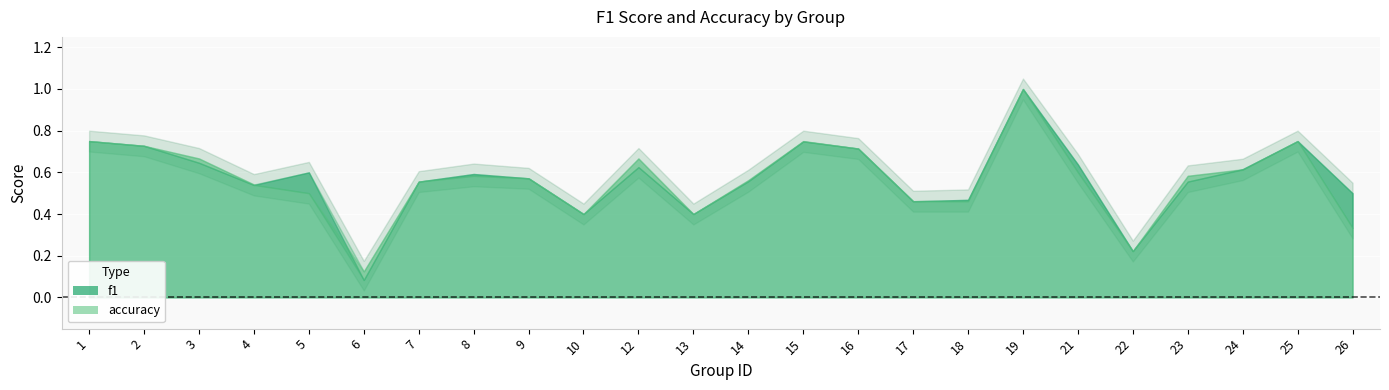

Reading left to right, extract all data points from this chart.

f1: 1=0.8	2=0.7	3=0.6	4=0.5	5=0.6	6=0.1	7=0.6	8=0.6	9=0.6	10=0.4	12=0.6	13=0.4	14=0.6	15=0.7	16=0.7	17=0.5	18=0.5	19=1.0	21=0.6	22=0.2	23=0.6	24=0.6	25=0.8	26=0.5
accuracy: 1=0.8	2=0.7	3=0.7	4=0.5	5=0.5	6=0.1	7=0.6	8=0.6	9=0.6	10=0.4	12=0.7	13=0.4	14=0.6	15=0.8	16=0.7	17=0.5	18=0.5	19=1.0	21=0.6	22=0.2	23=0.6	24=0.6	25=0.8	26=0.3